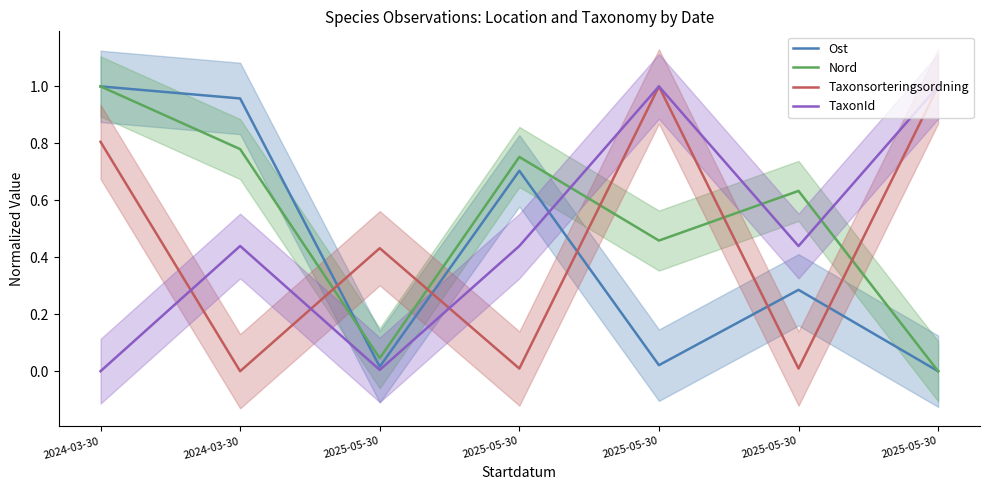

How many interior local peaks does the Ost series have?

2